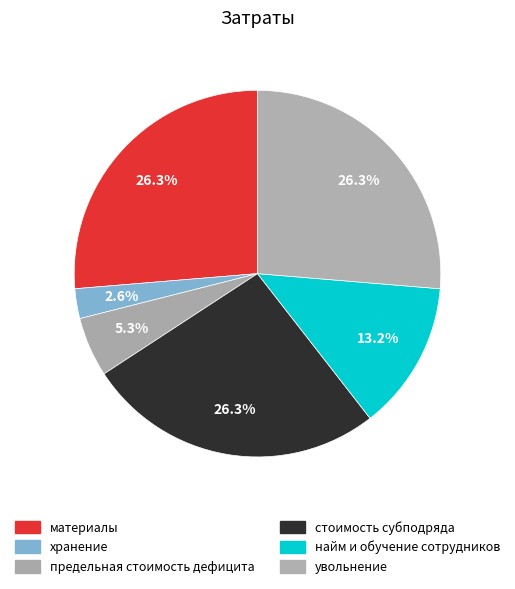

What portion of the pie excludes хранение?

97.4%